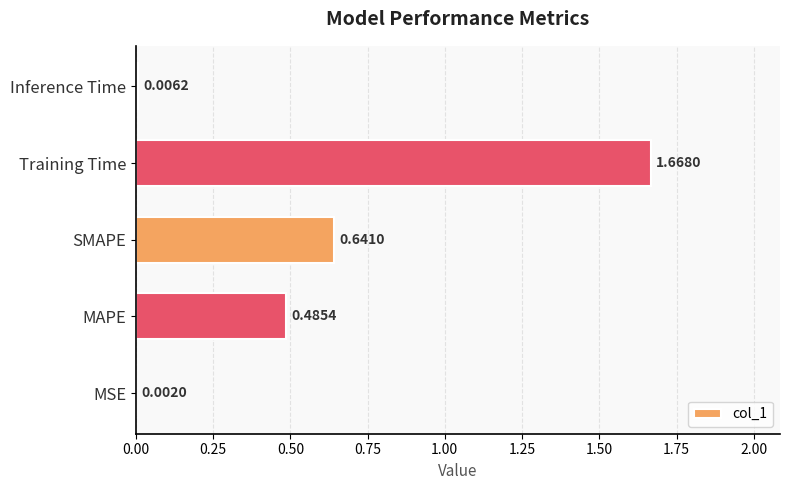

How many data points does each series have?

5